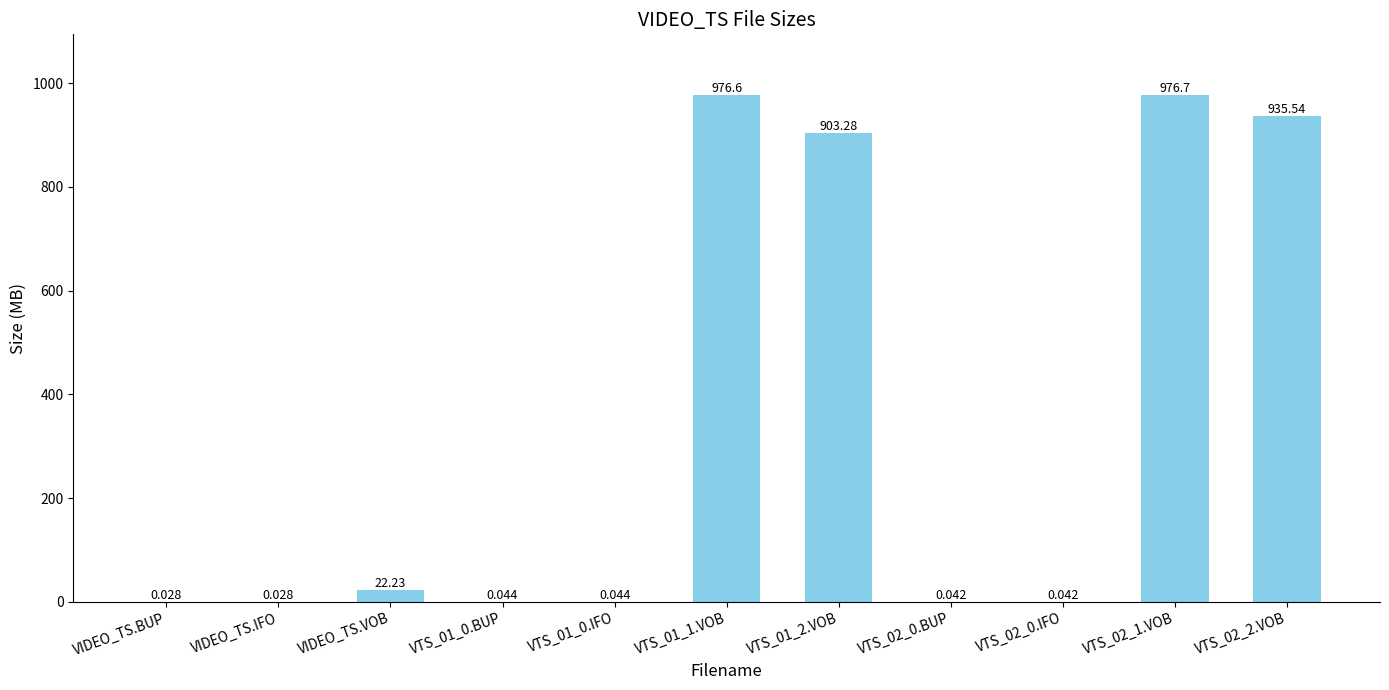

Between VIDEO_TS.VOB and VTS_01_2.VOB, which is larger?

VTS_01_2.VOB